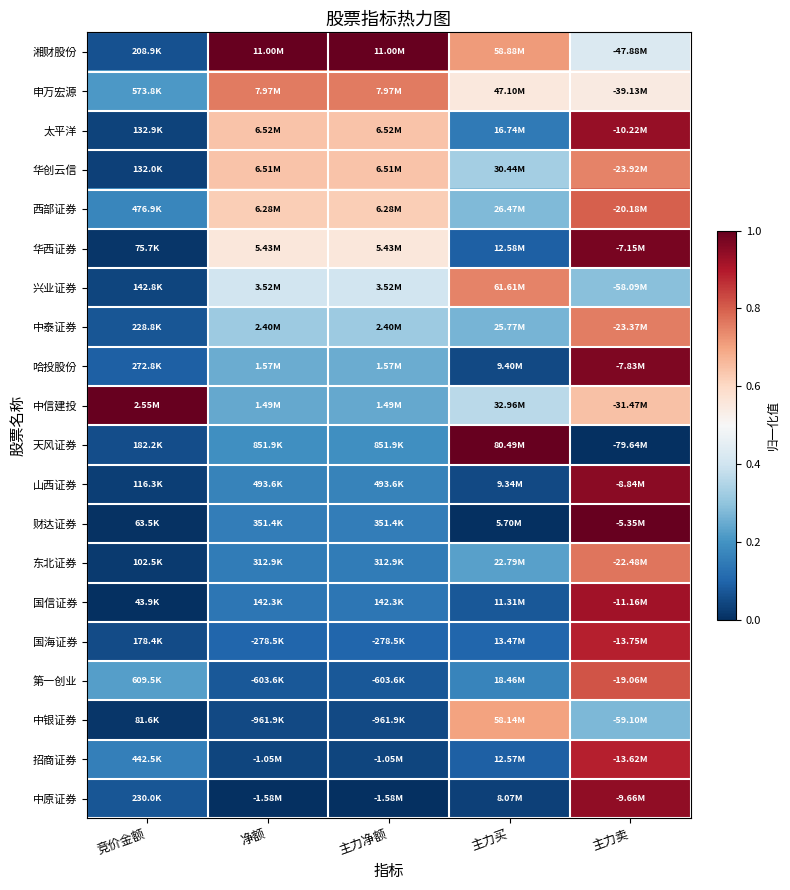

Rank the series at 主力买 from highest to lowest value.

天风证券, 兴业证券, 湘财股份, 中银证券, 申万宏源, 中信建投, 华创云信, 西部证券, 中泰证券, 东北证券, 第一创业, 太平洋, 国海证券, 华西证券, 招商证券, 国信证券, 哈投股份, 山西证券, 中原证券, 财达证券